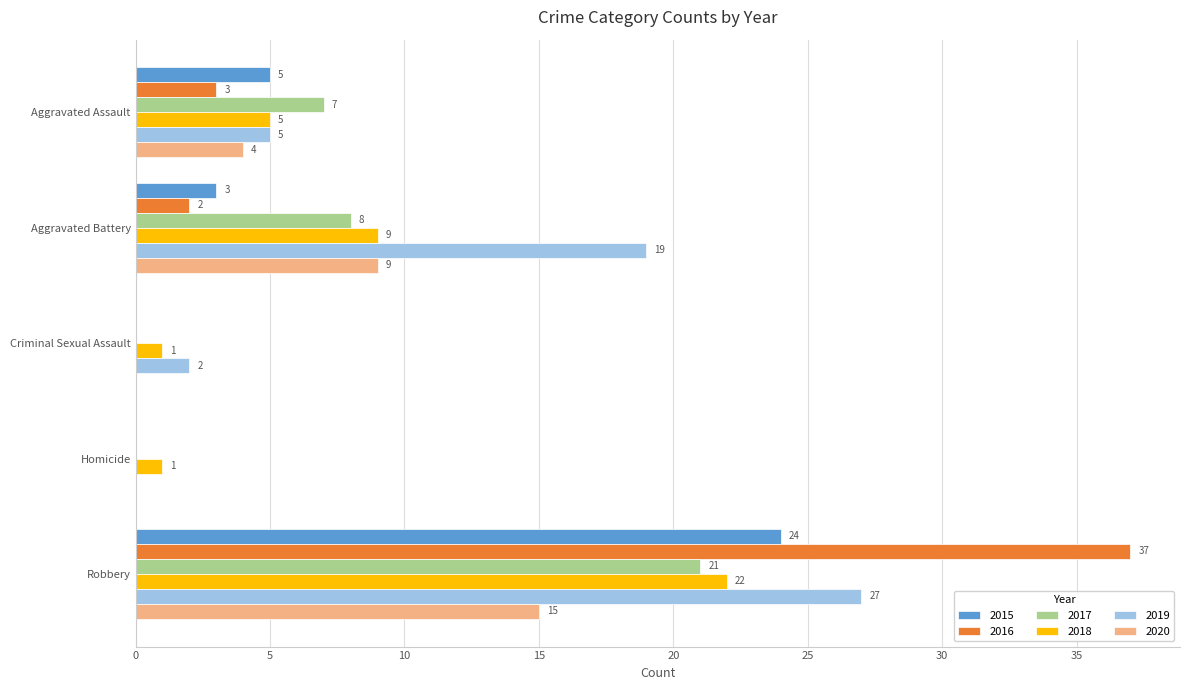

At which category does the chart reach its peak across all series?

Robbery